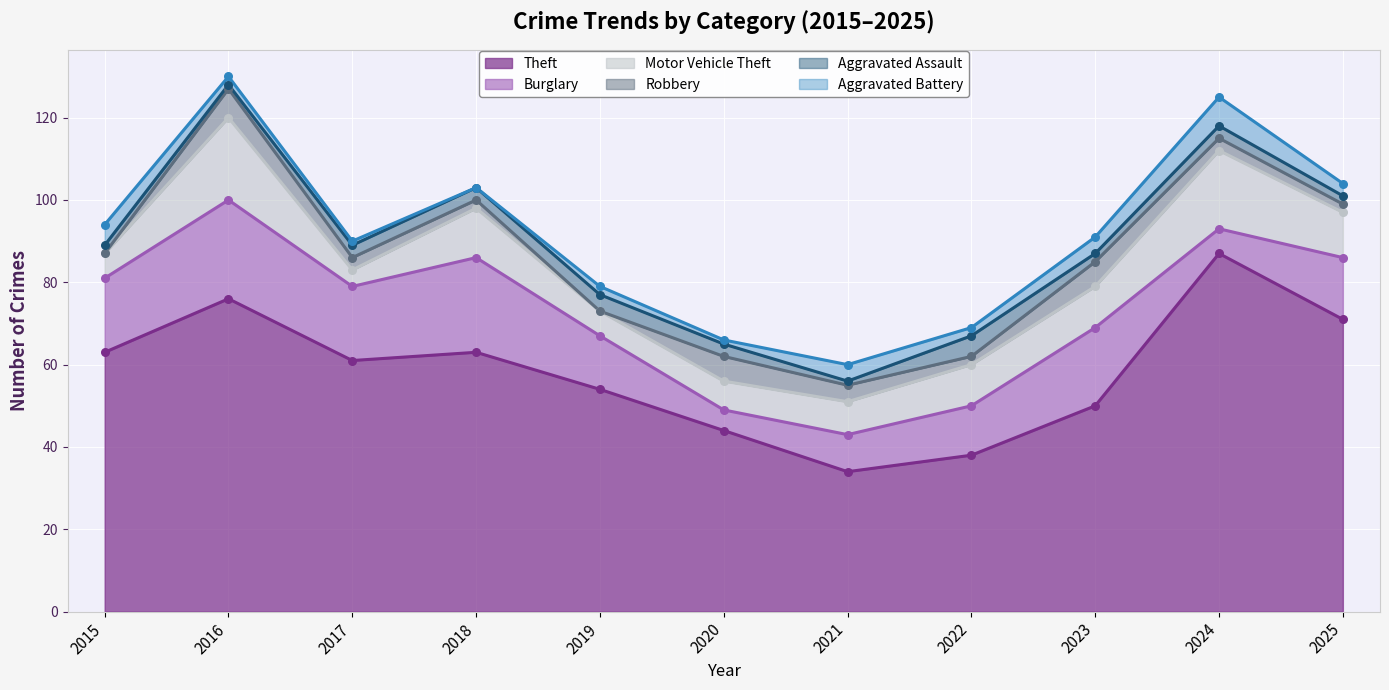

Is the value of Robbery at 2025 greater than the value of Theft at 2019?

No